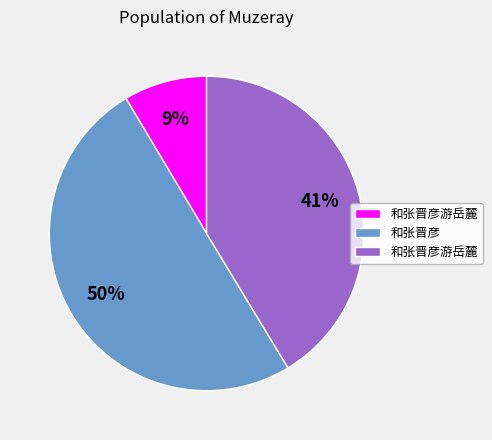

To the nearest percent, what is the average slice percentage?

33%